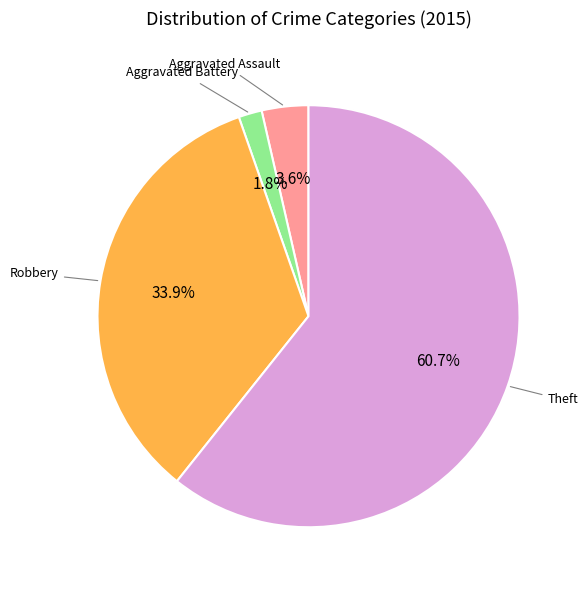

How many slices are in this pie chart?

4